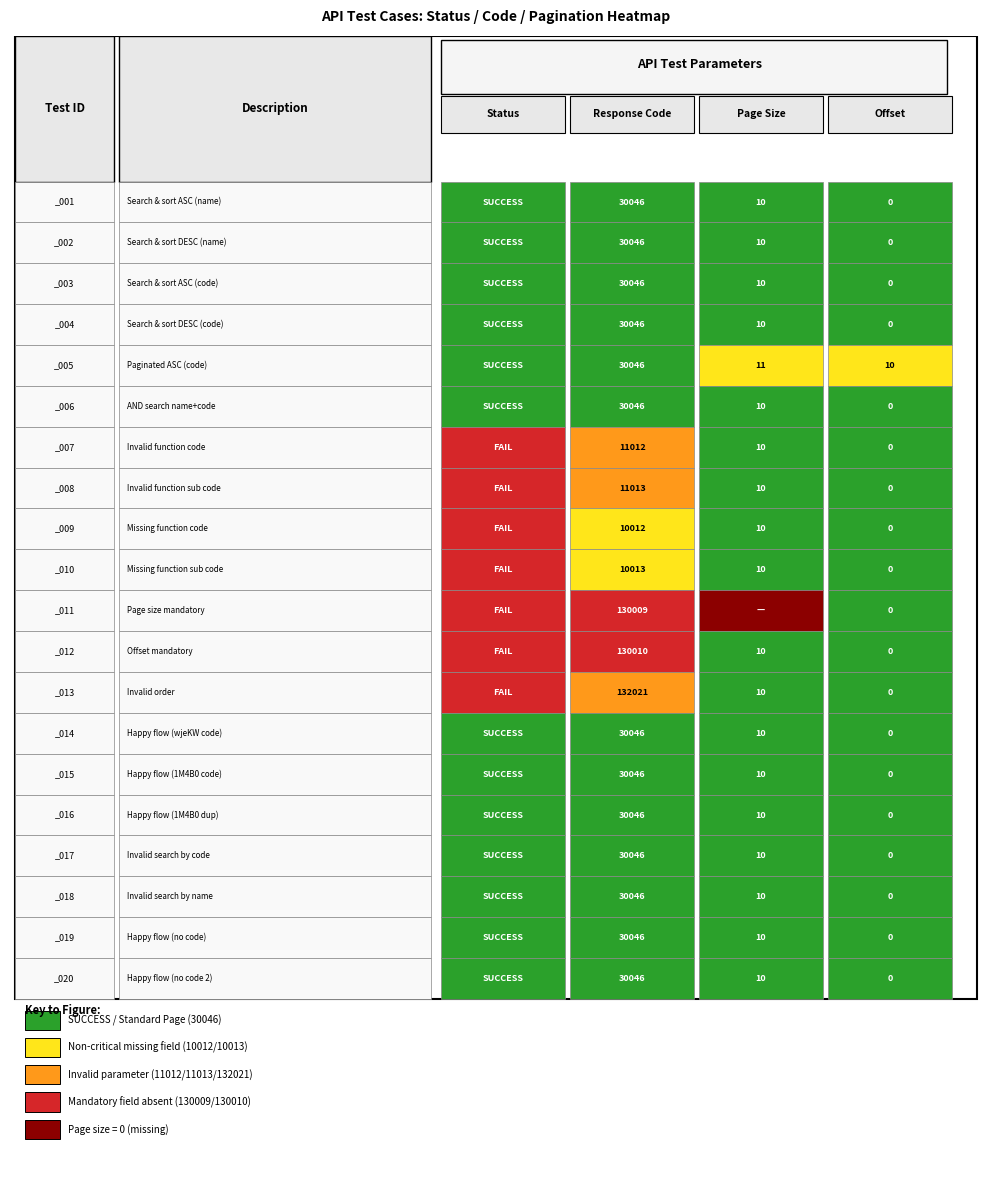

What is the average value of the SUCCESS series?

19530